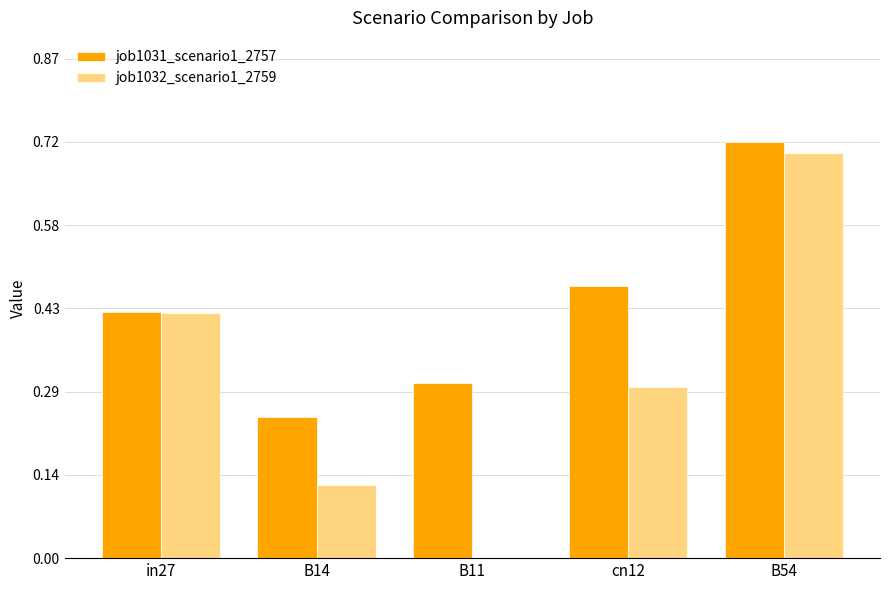

The value of job1032_scenario1_2759 at B11 is 0.0. True or false?

True